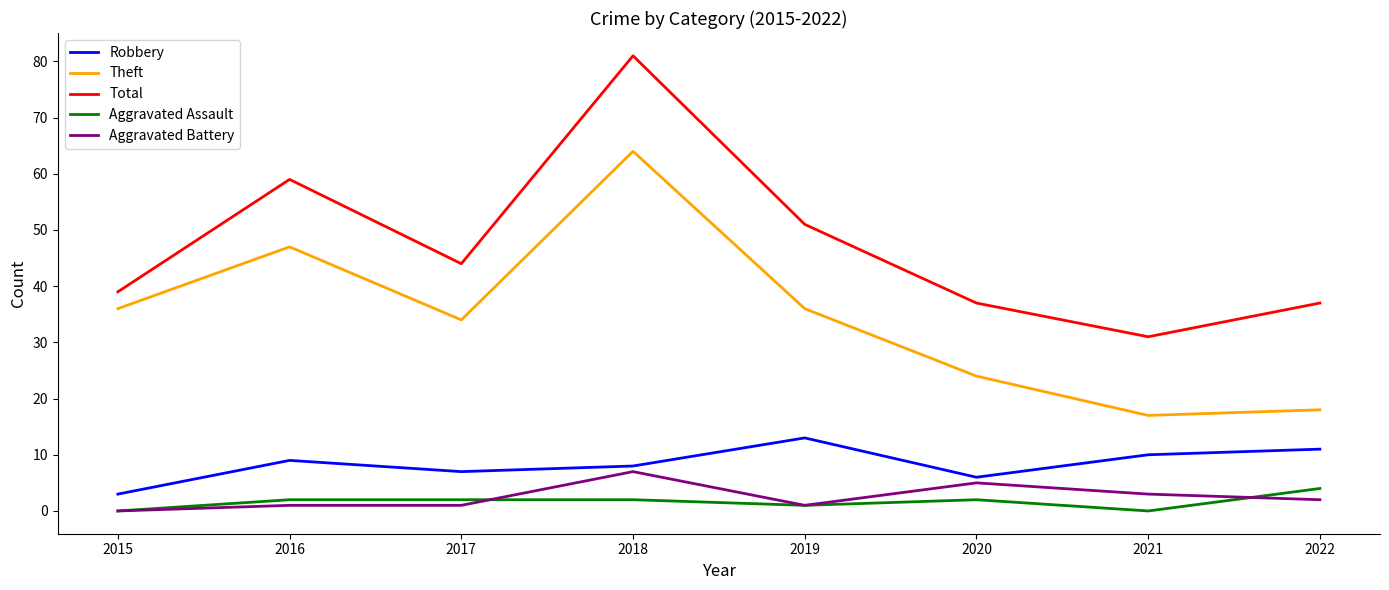

Reading left to right, what are all the values shown in this chart?

Robbery: 3	9	7	8	13	6	10	11
Theft: 36	47	34	64	36	24	17	18
Total: 39	59	44	81	51	37	31	37
Aggravated Assault: 0	2	2	2	1	2	0	4
Aggravated Battery: 0	1	1	7	1	5	3	2